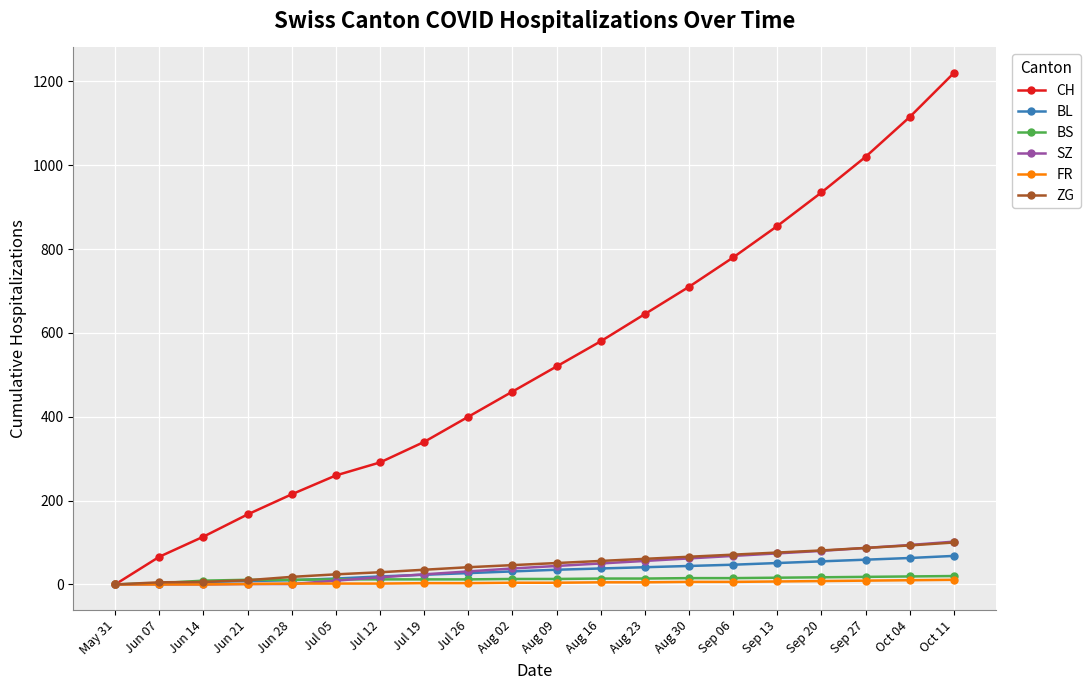

List the labels in order of CH value, largest first.

Oct 11, Oct 04, Sep 27, Sep 20, Sep 13, Sep 06, Aug 30, Aug 23, Aug 16, Aug 09, Aug 02, Jul 26, Jul 19, Jul 12, Jul 05, Jun 28, Jun 21, Jun 14, Jun 07, May 31